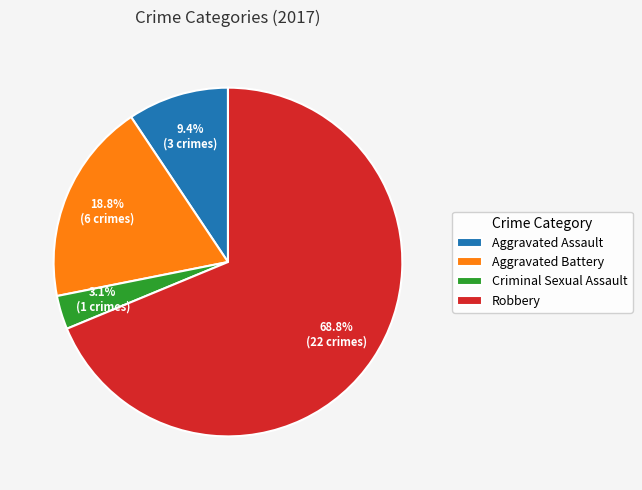

Rank the categories by value from lowest to highest.

Criminal Sexual Assault, Aggravated Assault, Aggravated Battery, Robbery